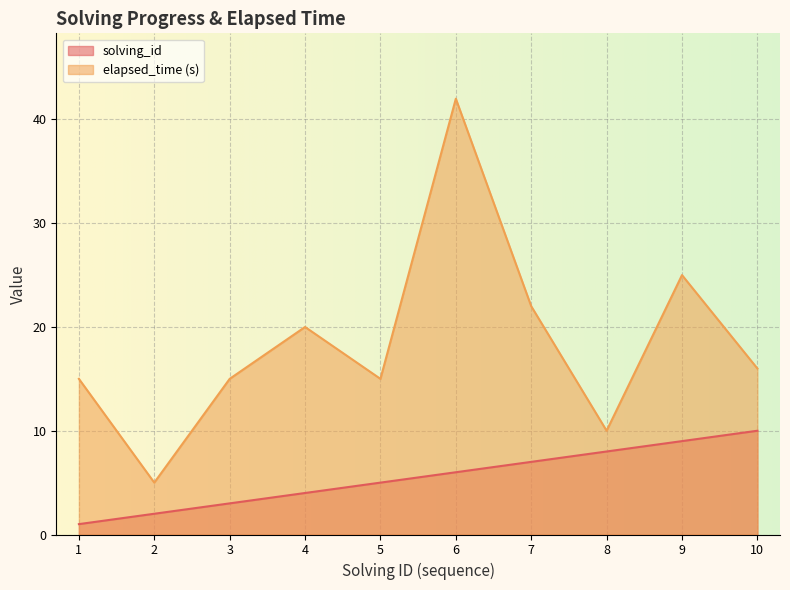

Which has a higher value, 9 or 4?

9